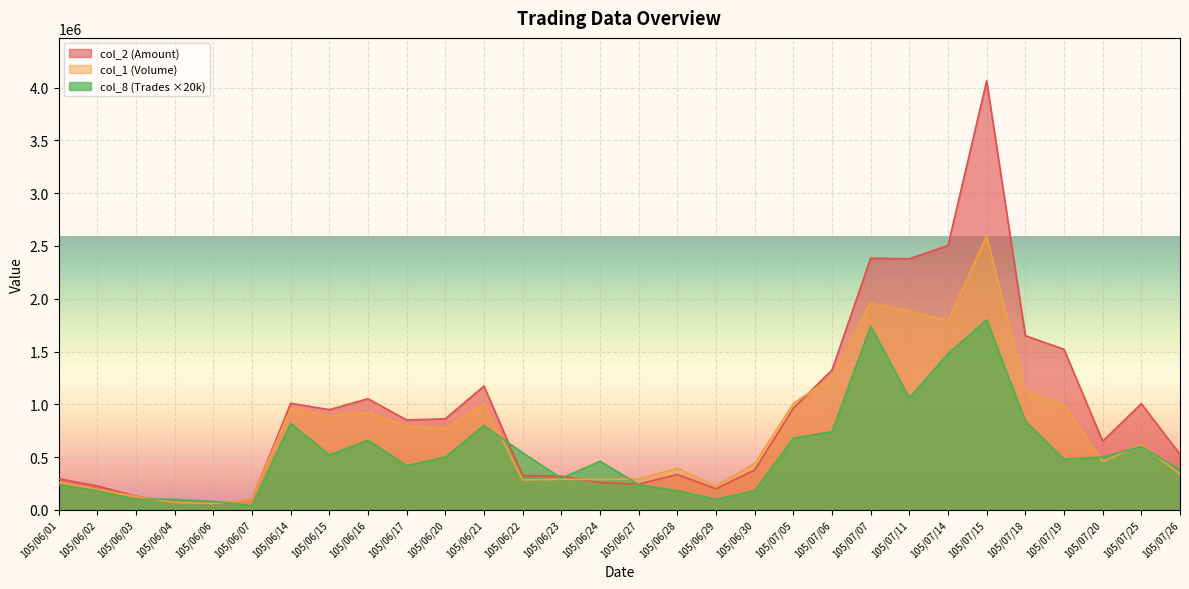

What are all the series names shown in the legend?

col_2 (Amount), col_1 (Volume), col_8 (Trades ×20k)